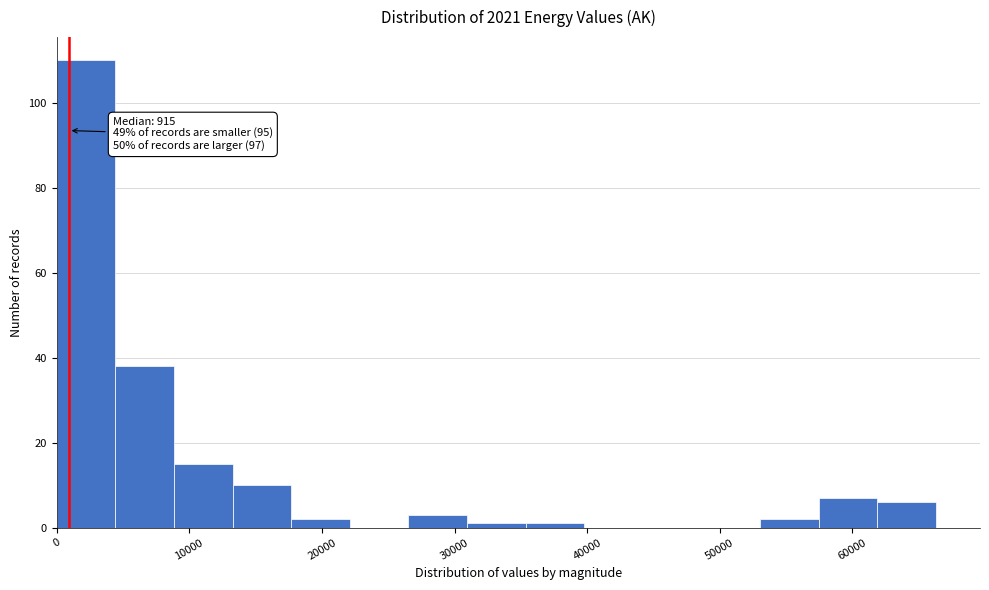

Over which range of the x-axis is the bar tallest?

0 to 4000